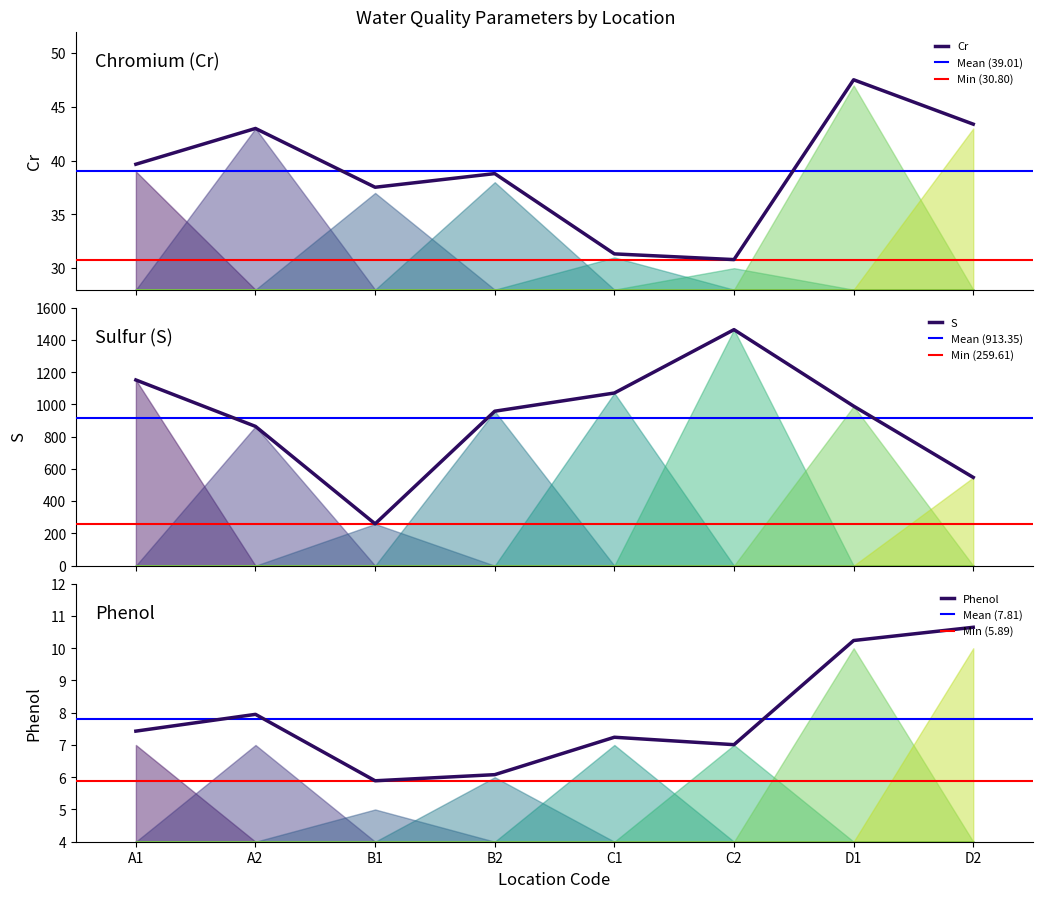

How many interior local valleys does the Phenol series have?

2